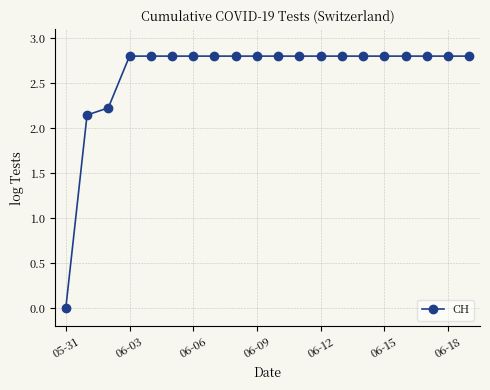

What is the value of the 16th point from the left?

2.8